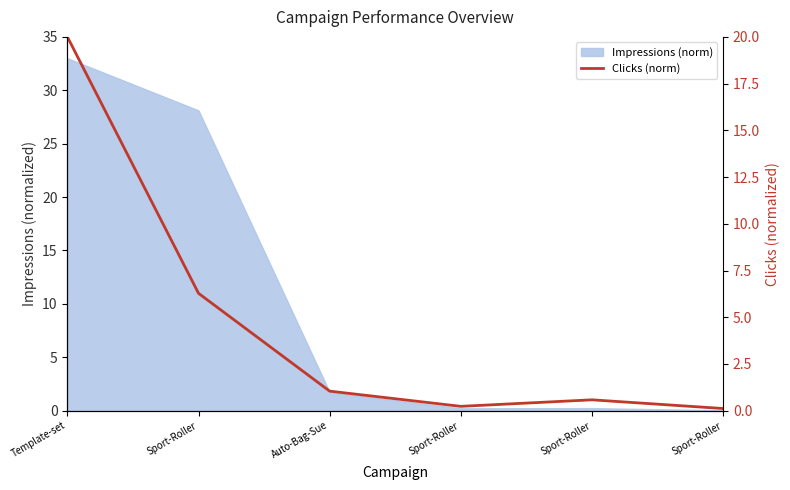

List the labels in order of value, smallest first.

Sport-Roller, Sport-Roller, Sport-Roller, Auto-Bag-Sue, Sport-Roller, Template-set